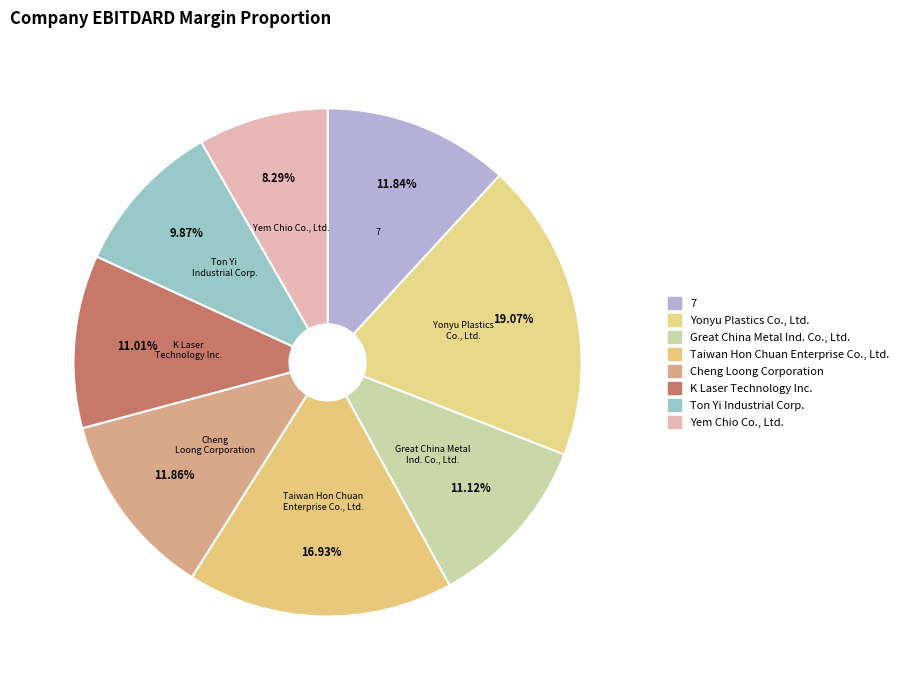

To the nearest percent, what is the difference between the Cheng Loong Corporation and Yem Chio Co., Ltd. slice percentages?

4%